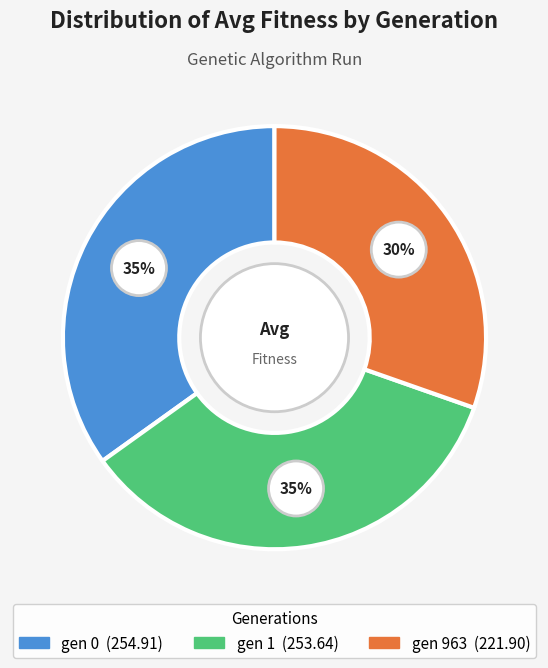

How many slices are in this pie chart?

3